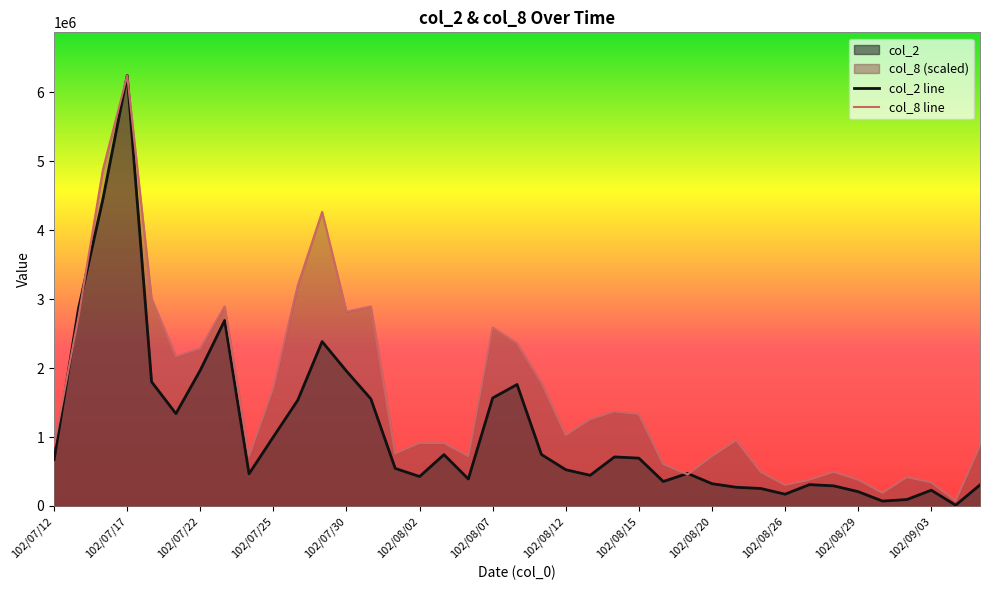

In col_2 line, how many points are higher than both neighbors (excluding endpoints)?

9